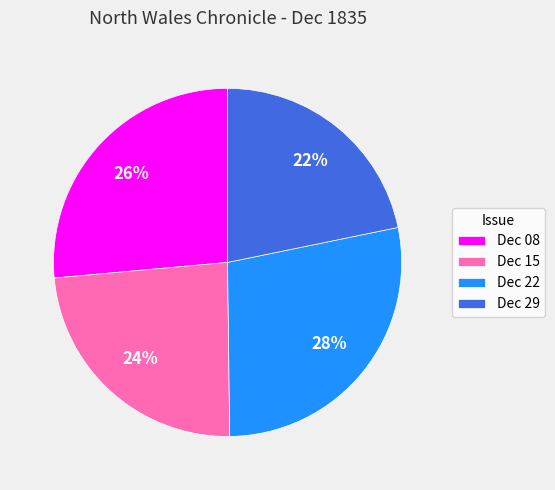

To the nearest percent, what is the difference between the largest and smallest slice percentages?

6%